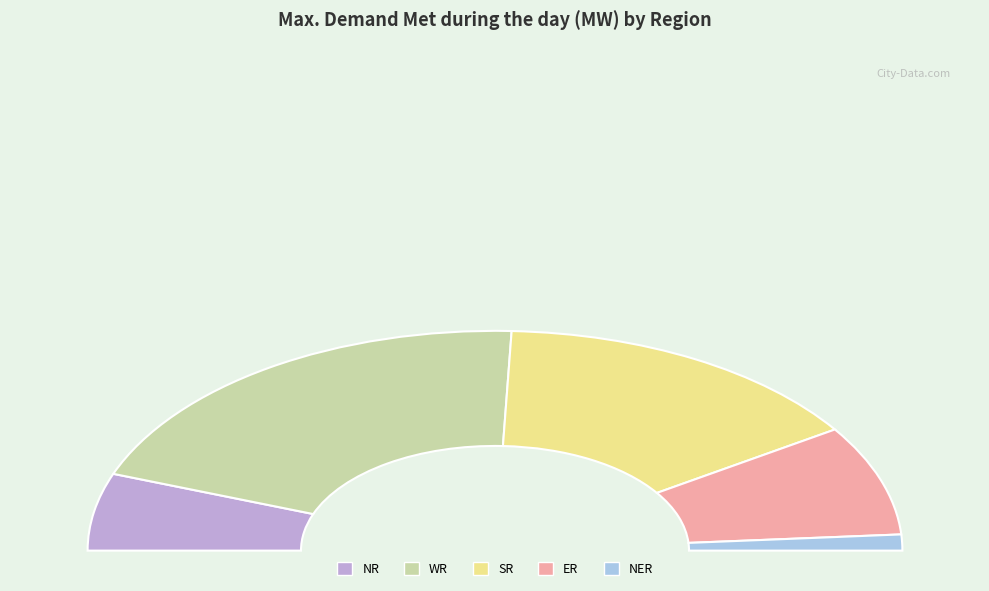

How many segments does this pie chart have?

5